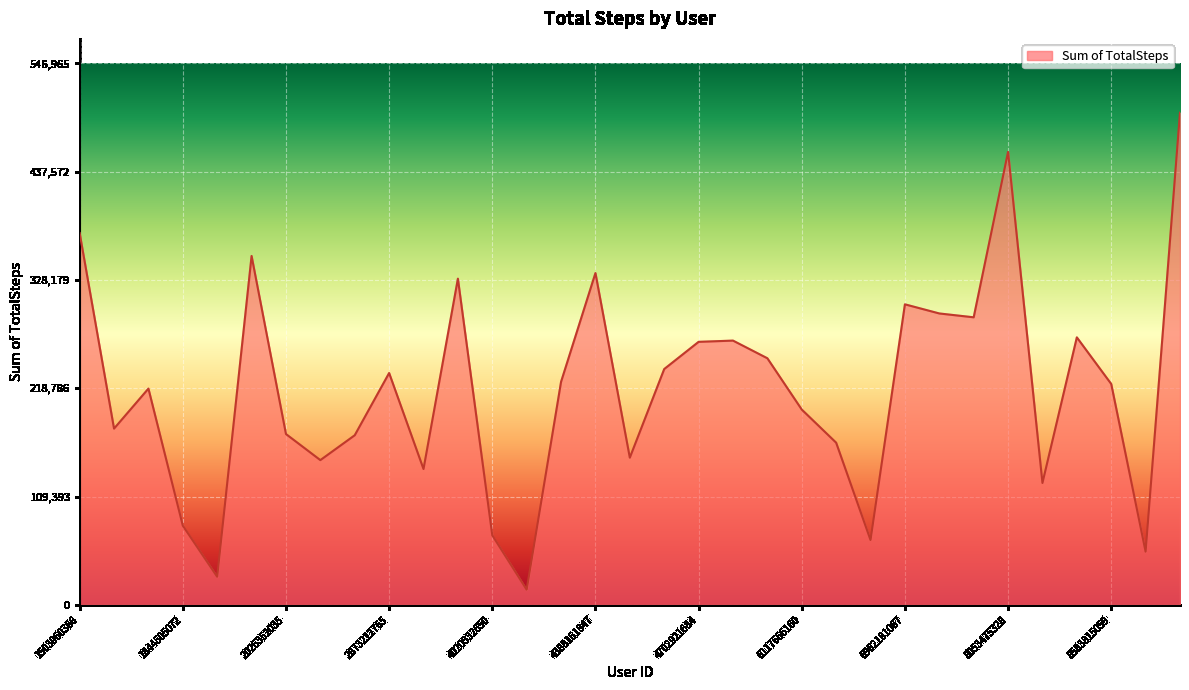

What is the difference between the maximum and minimum values?

481889